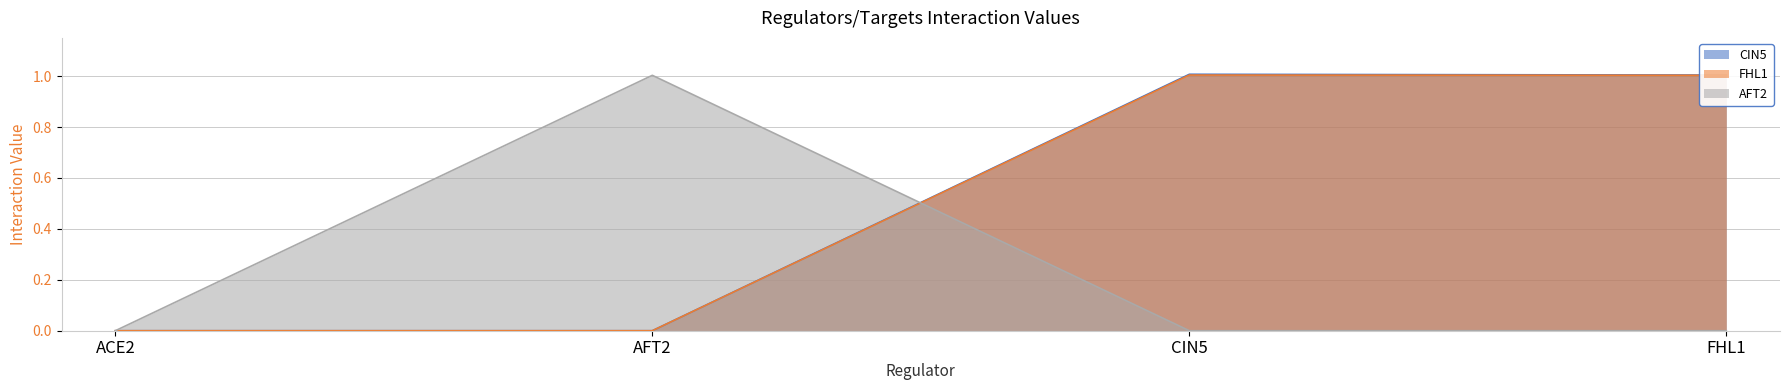

At how many categories does at least one series exceed 0?

3